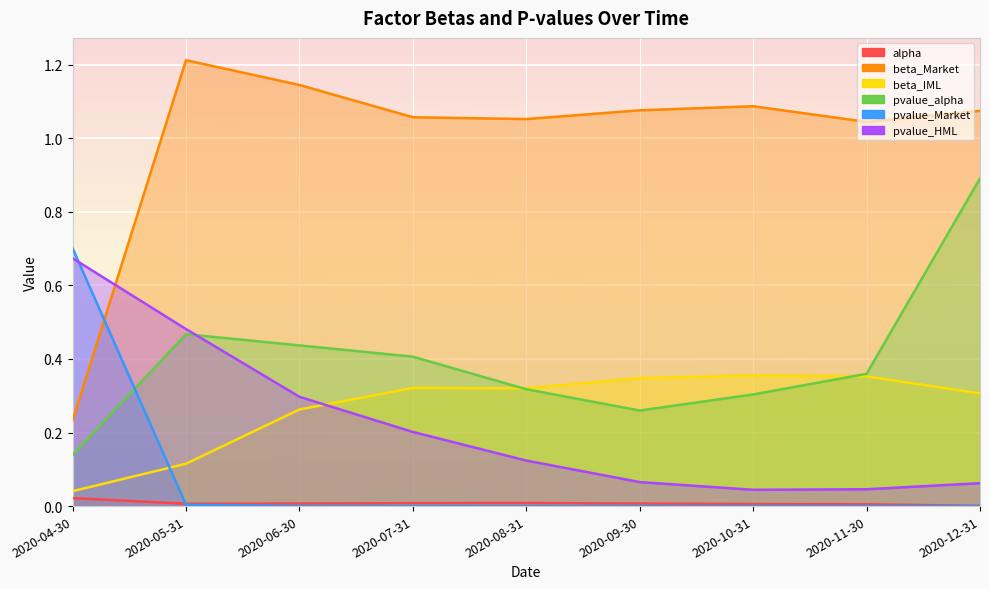

Is it true that beta_IML equals 0.5 at 2020-09-30?

False